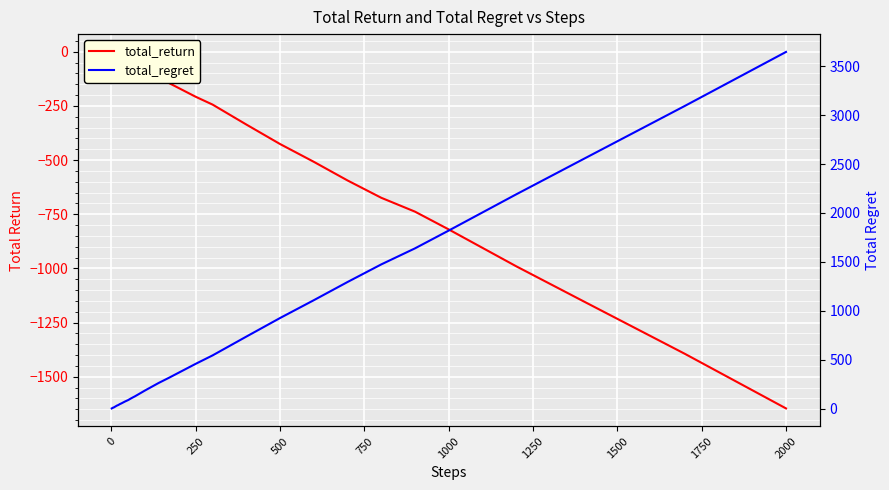

At how many categories does at least one series exceed 1592?

6